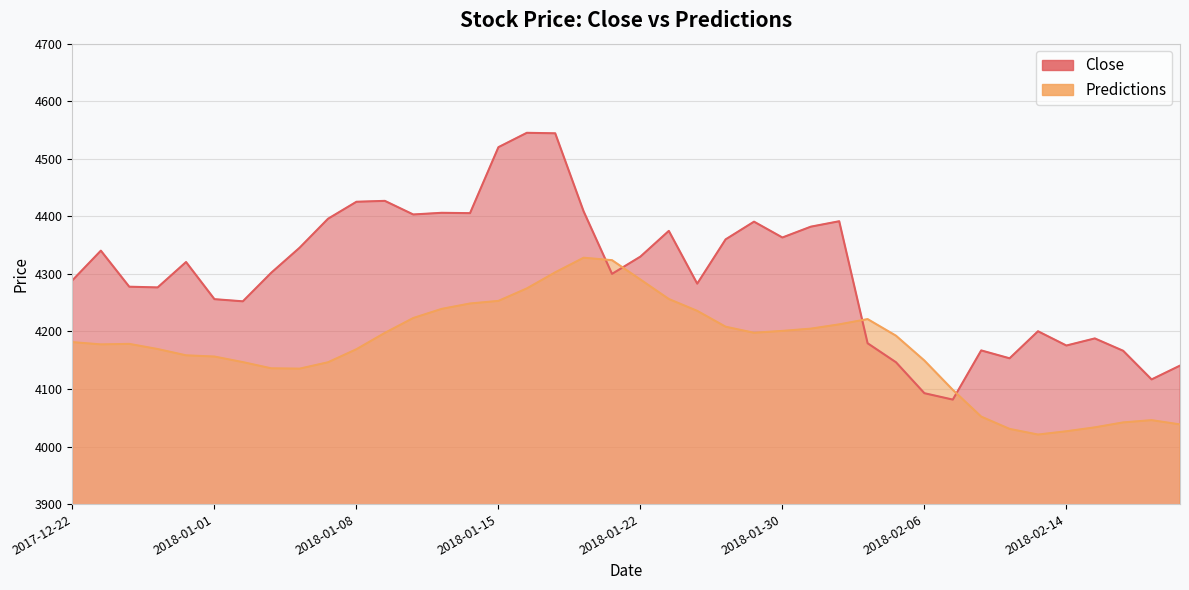

How many data points does each series have?

40